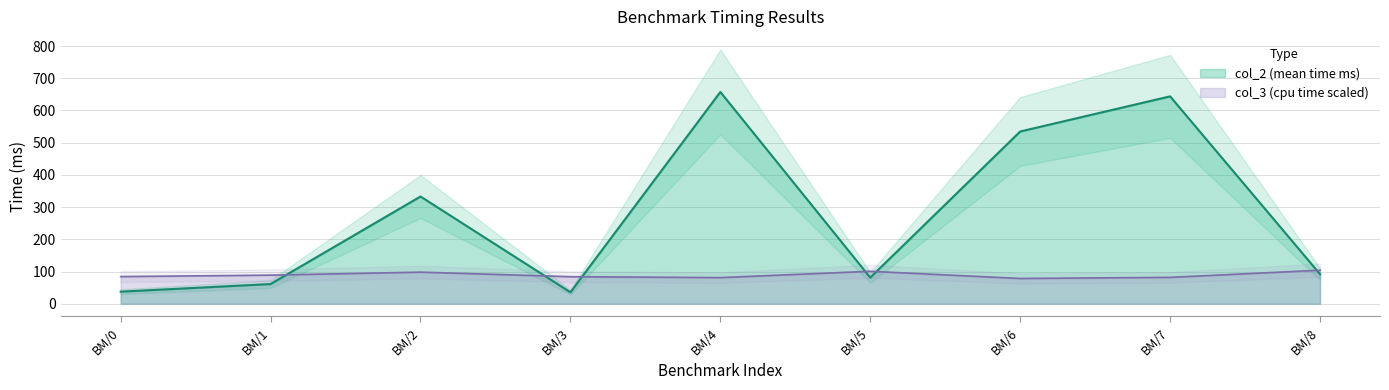

Is the value of col_3 at BM/6 greater than the value of col_2 at BM/7?

No